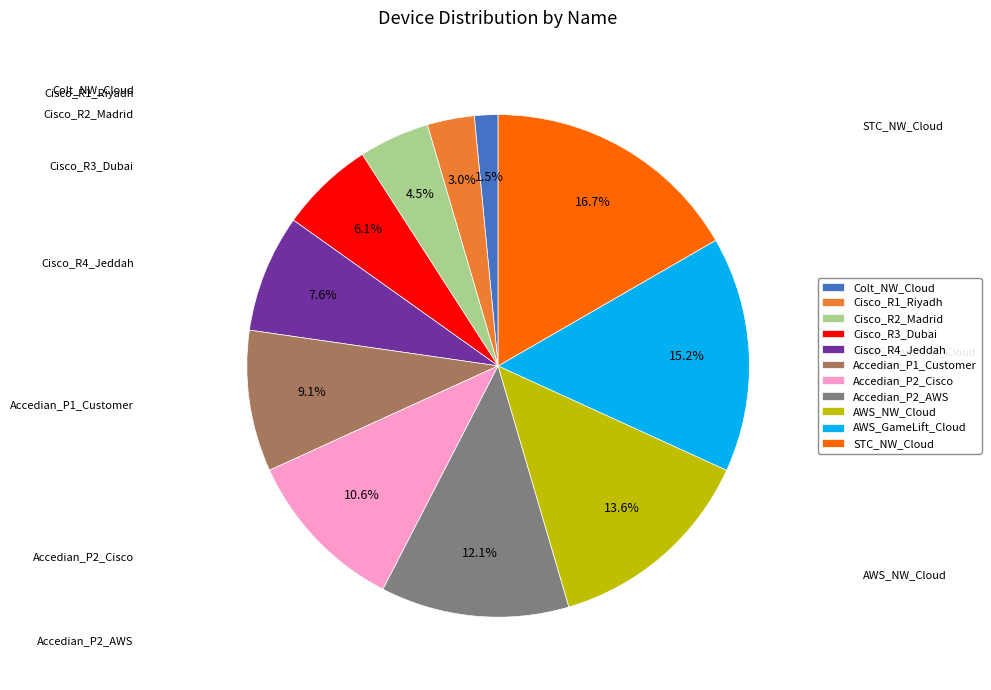

Combined, do Colt_NW_Cloud and Accedian_P2_AWS account for over 50%?

No